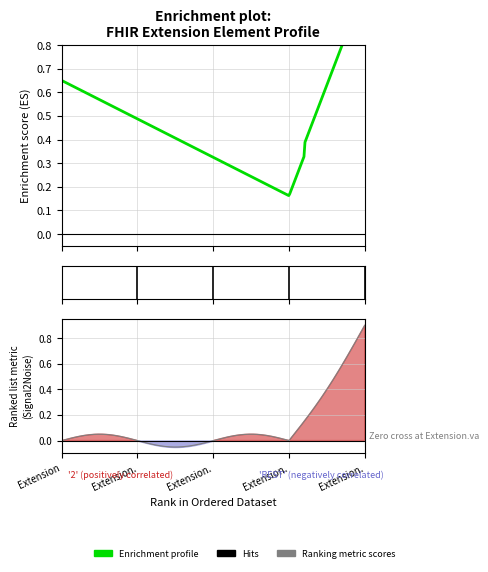

Where is Min nearest to the value 0?

Extension